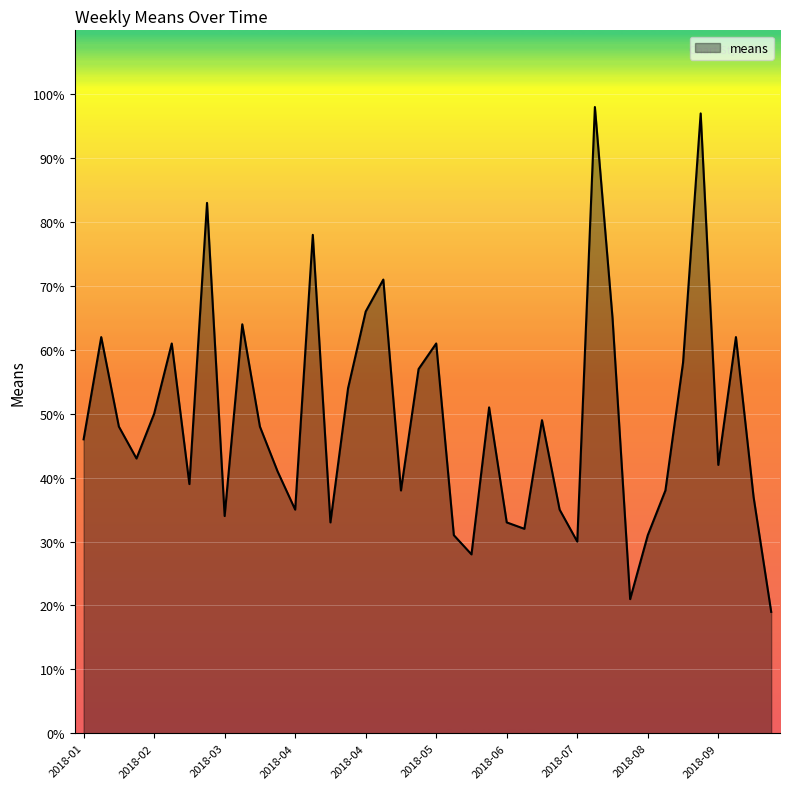

How many lines are shown in the chart?

1